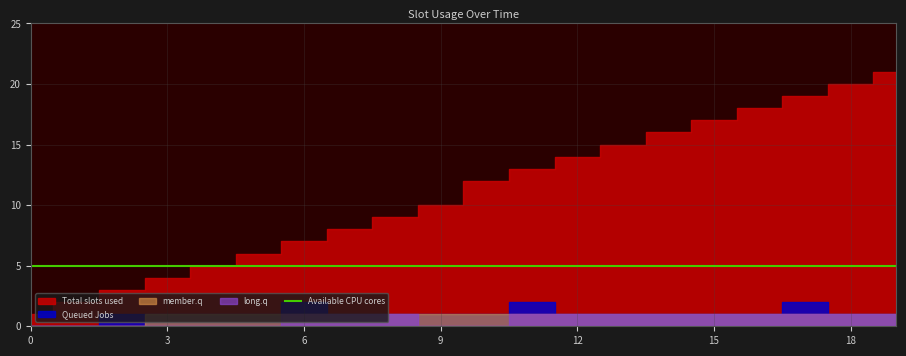

What is the sum of all Total slots used values?

220